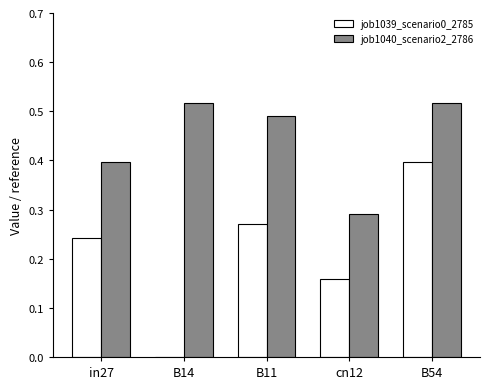

At which label does job1039_scenario0_2785 reach its peak?

B54